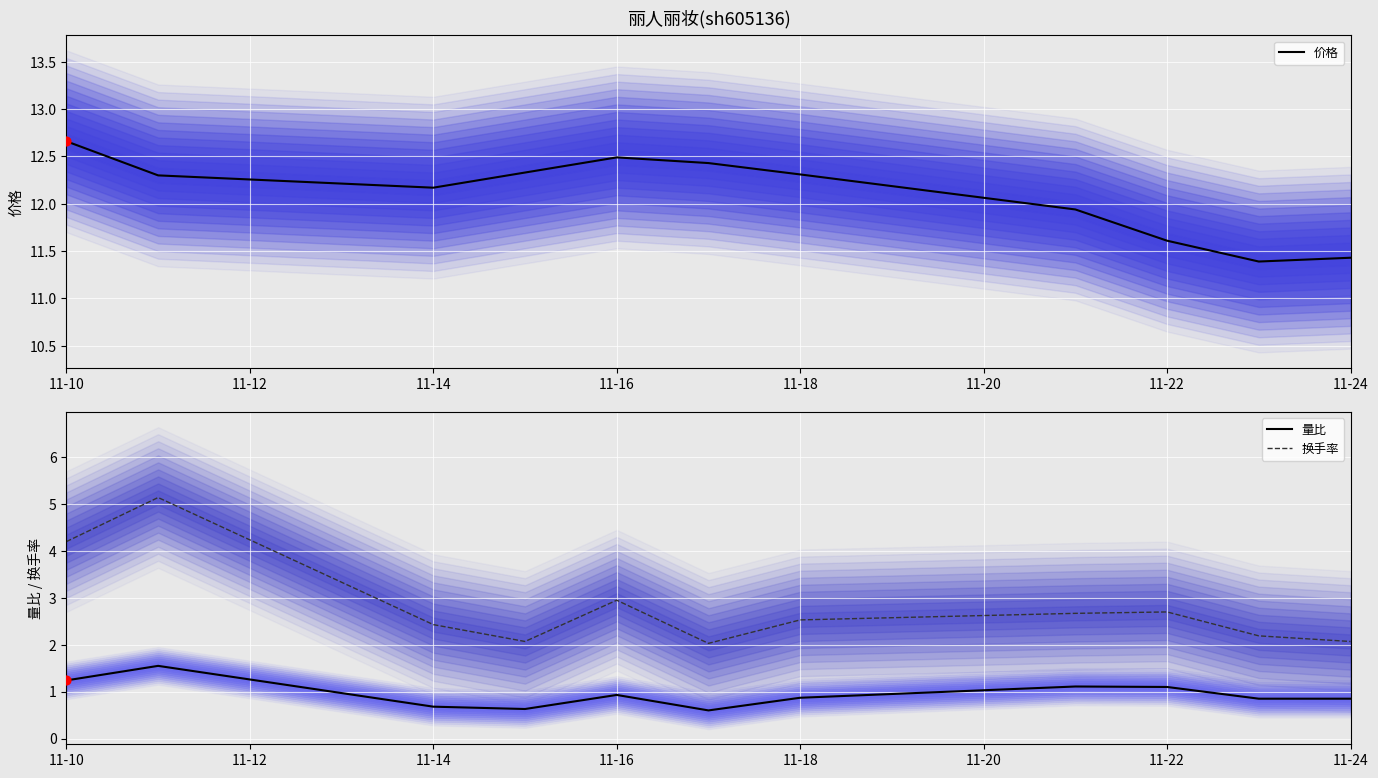

What are all the series names shown in the legend?

价格, 量比, 换手率